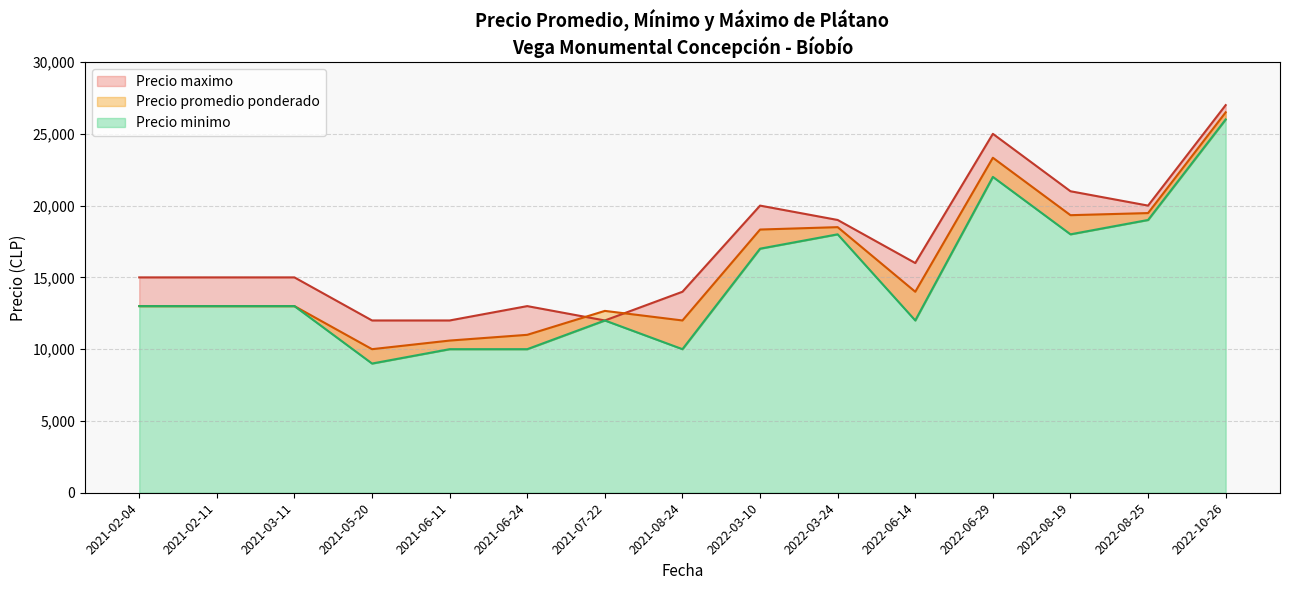

What are all the series names shown in the legend?

Precio promedio ponderado, Precio minimo, Precio maximo